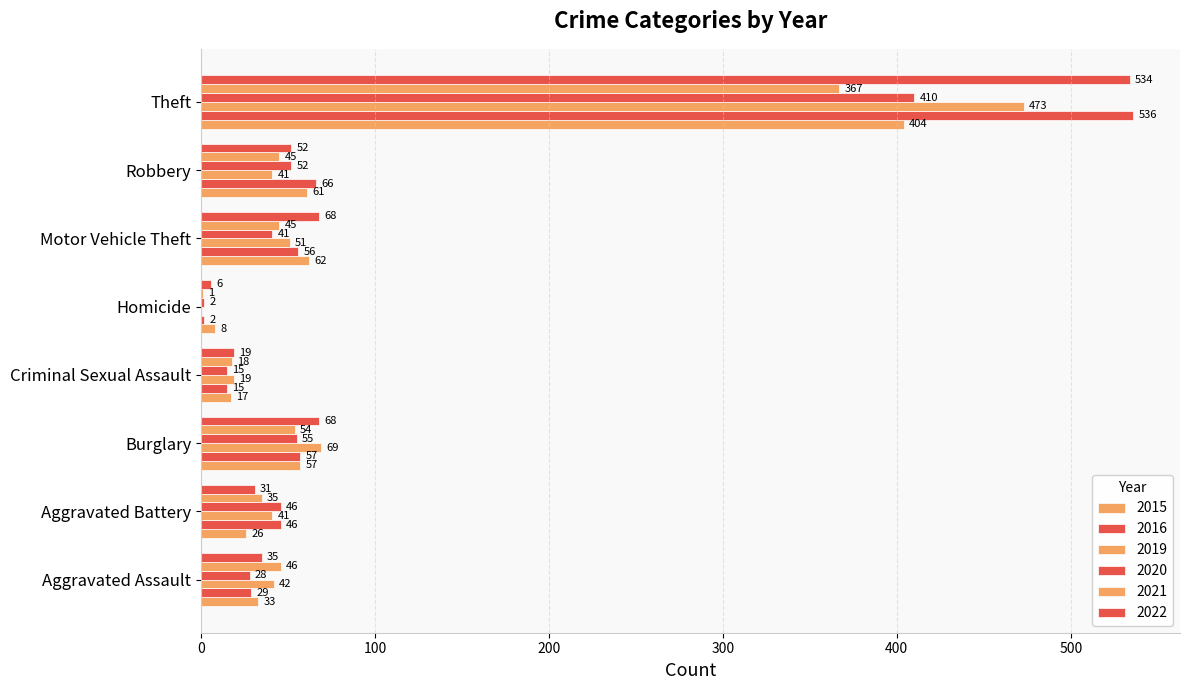

At how many categories does at least one series exceed 297?

1